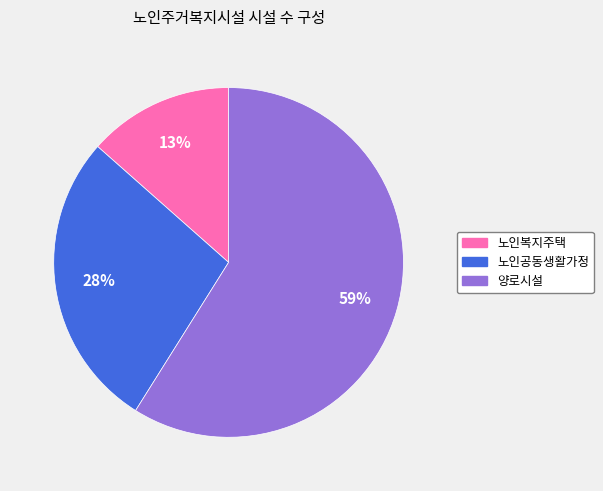

Which has a higher value, 노인공동생활가정 or 양로시설?

양로시설